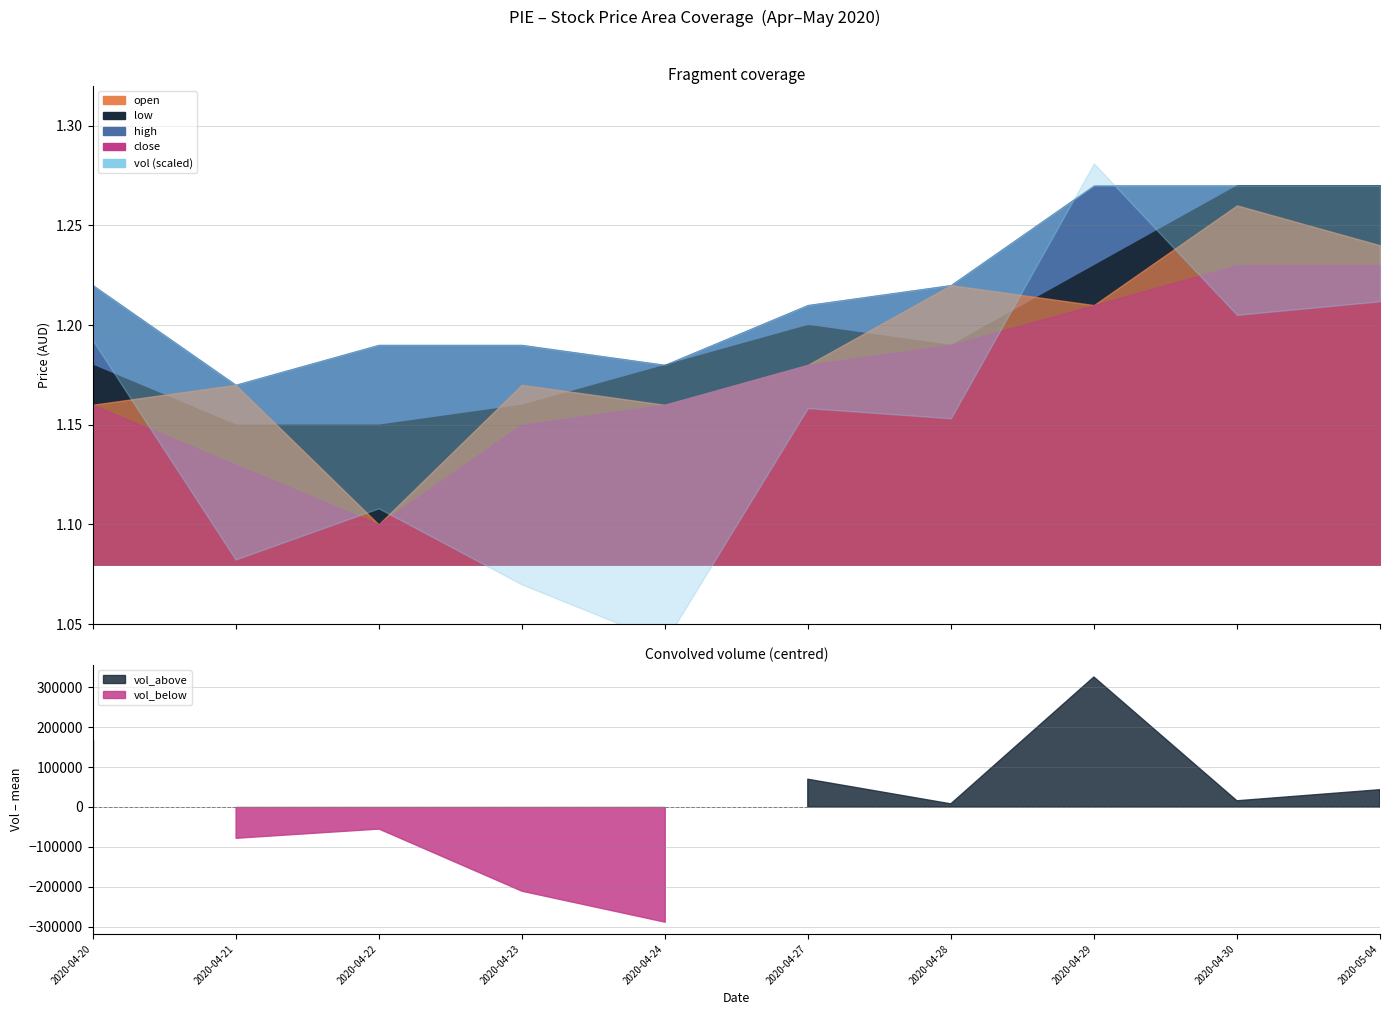

How many series are shown in this chart?

5